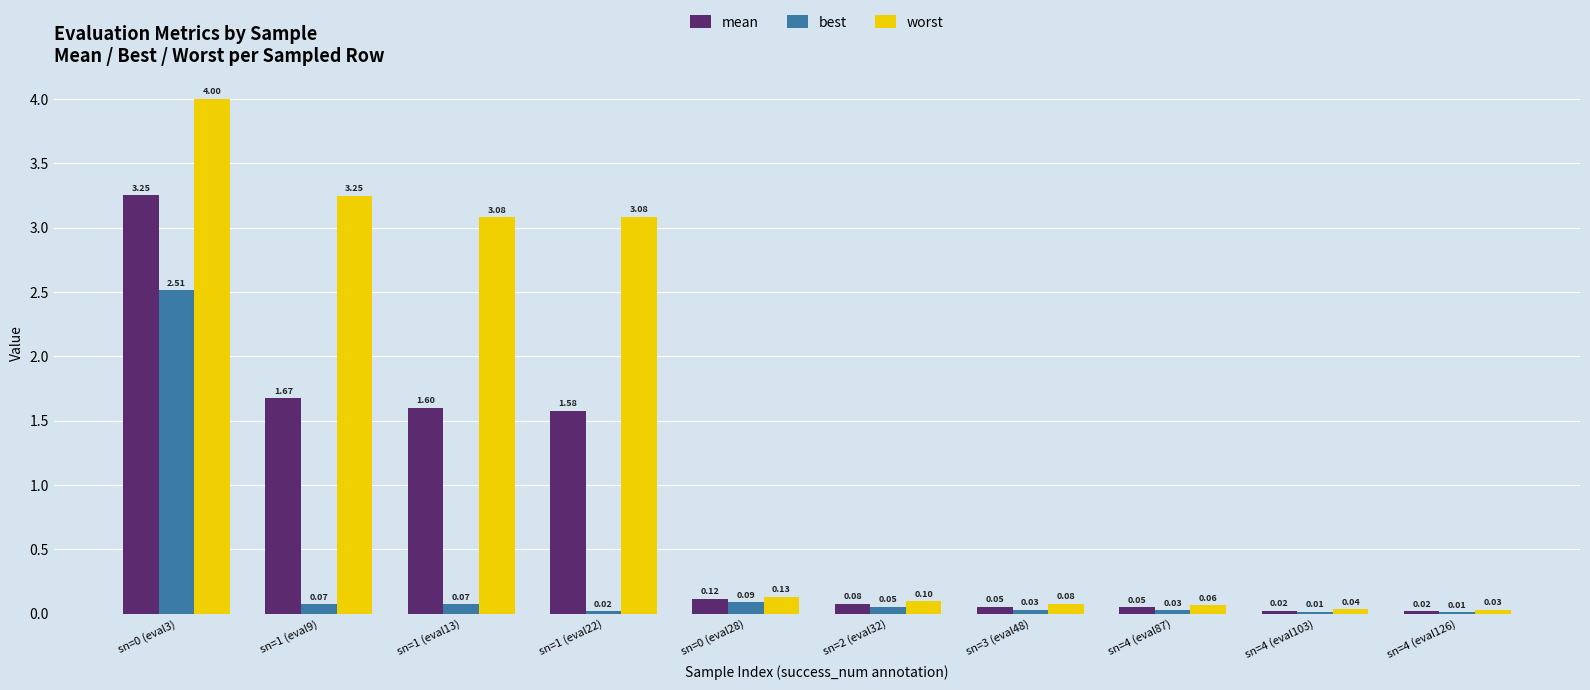

Between sn=1 (eval22) and sn=4 (eval126), which series saw the biggest shift?

worst